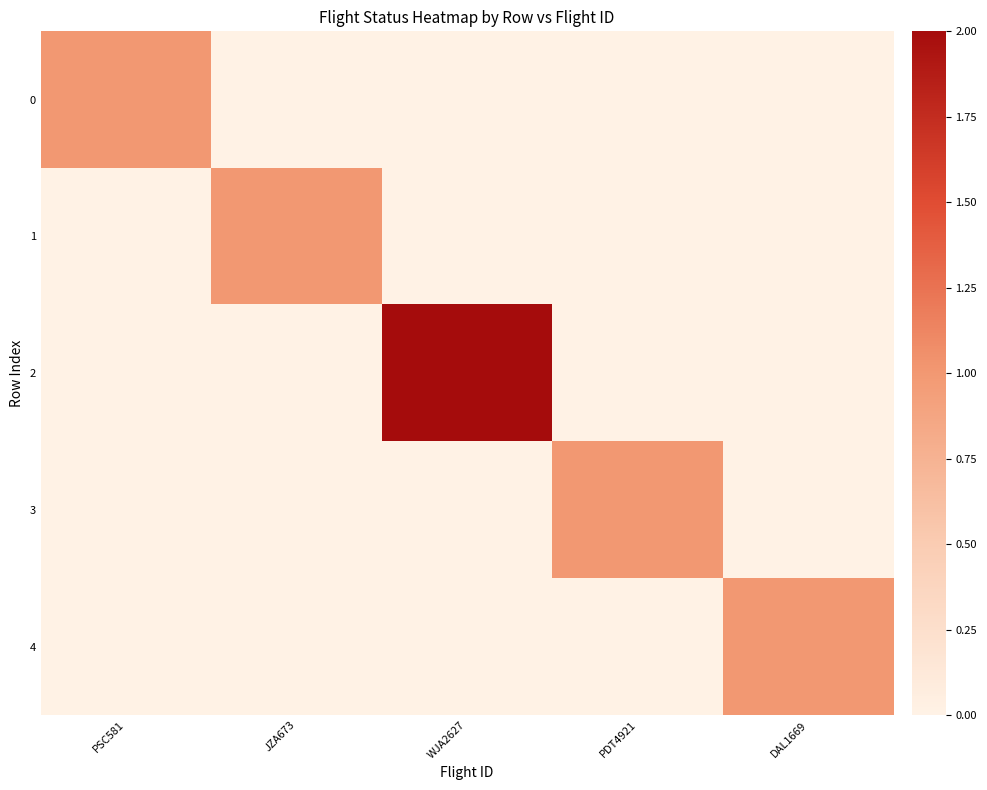

Reading left to right, list all the values displayed in this chart.

0: PSC581=1	JZA673=0	WJA2627=0	PDT4921=0	DAL1669=0
1: PSC581=0	JZA673=1	WJA2627=0	PDT4921=0	DAL1669=0
2: PSC581=0	JZA673=0	WJA2627=2	PDT4921=0	DAL1669=0
3: PSC581=0	JZA673=0	WJA2627=0	PDT4921=1	DAL1669=0
4: PSC581=0	JZA673=0	WJA2627=0	PDT4921=0	DAL1669=1